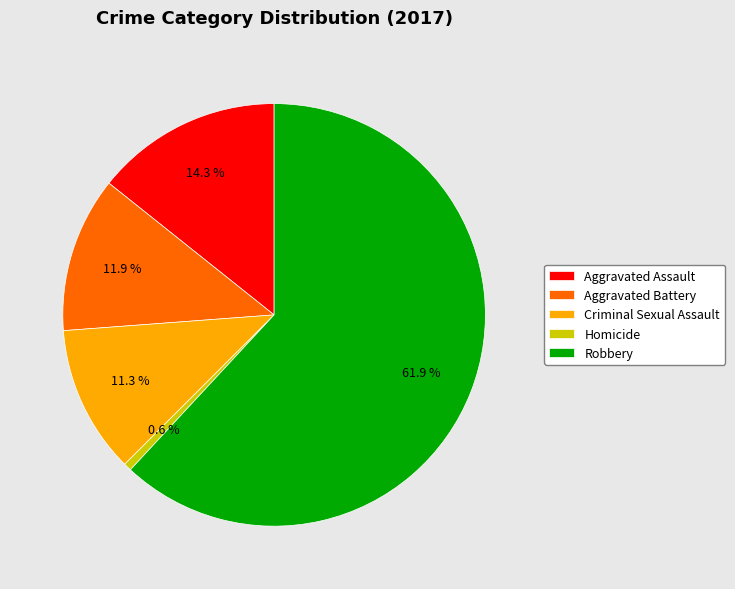

The Robbery slice represents 62% of the pie. True or false?

True